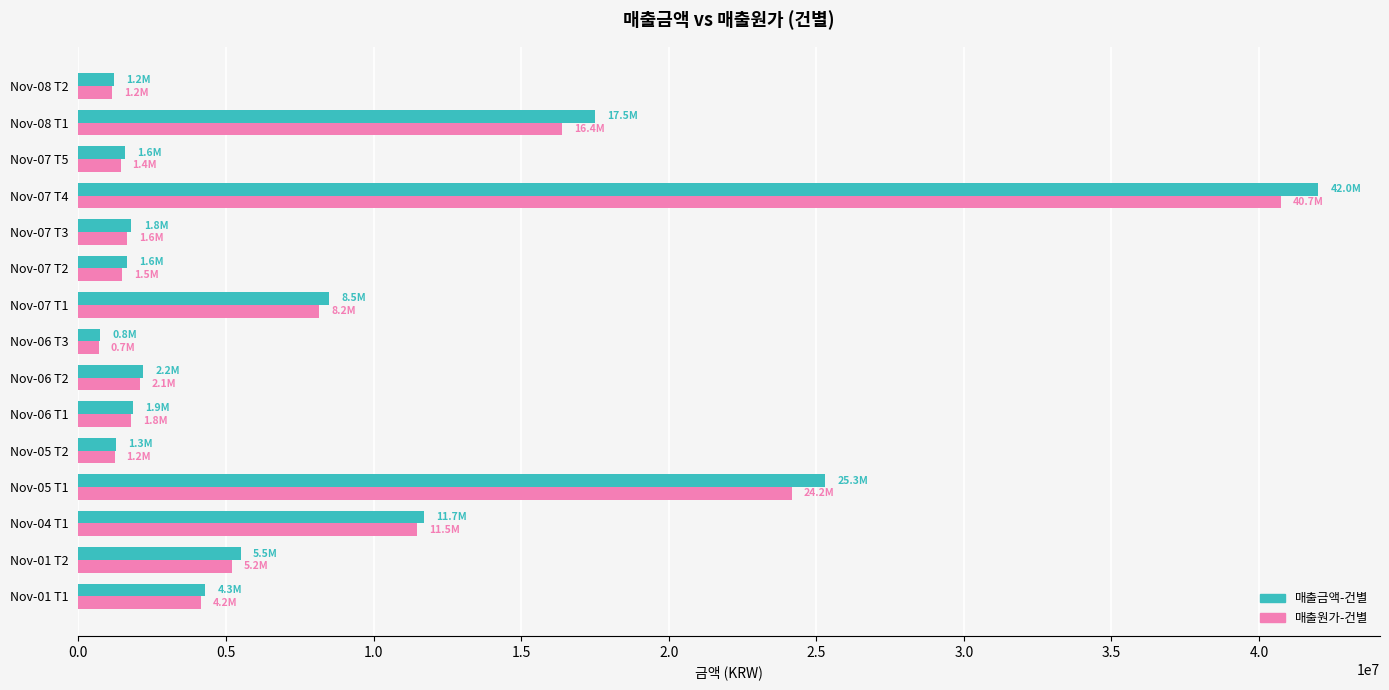

What is the maximum value for 매출금액-건별?

42000000.0